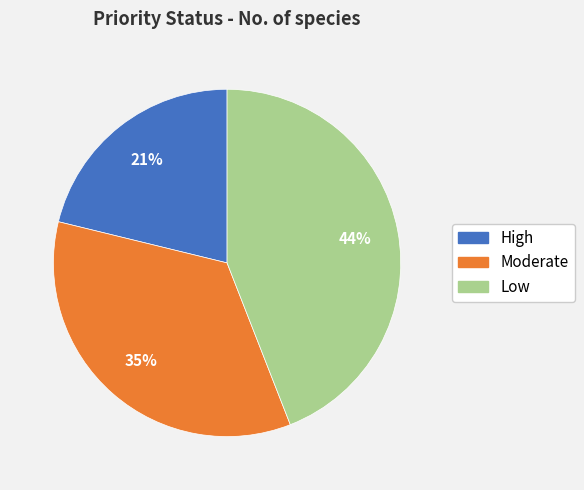

Rank the categories by value from highest to lowest.

Low, Moderate, High